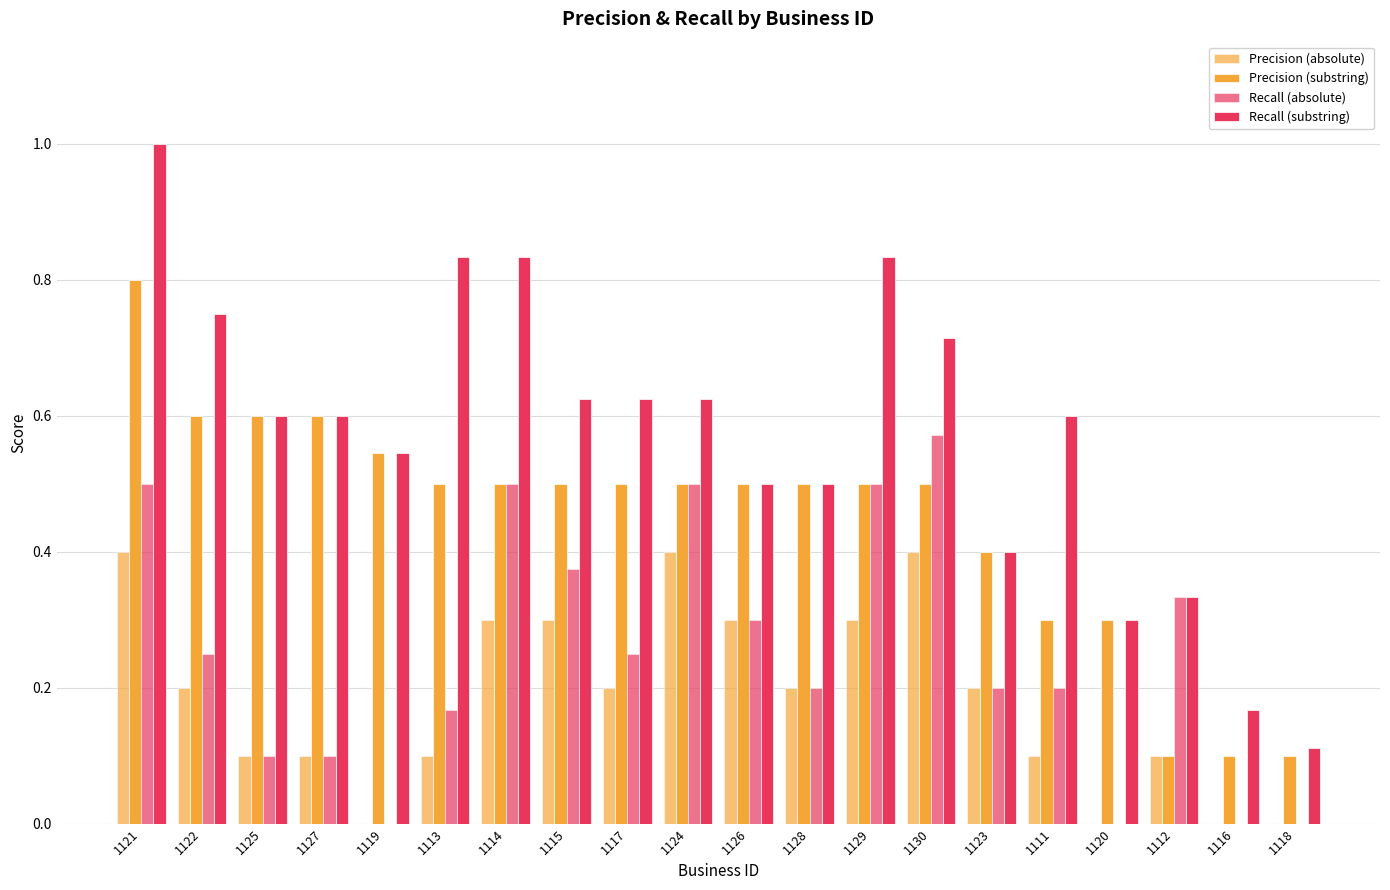

What is the difference between the highest and lowest values at 1129?

0.5